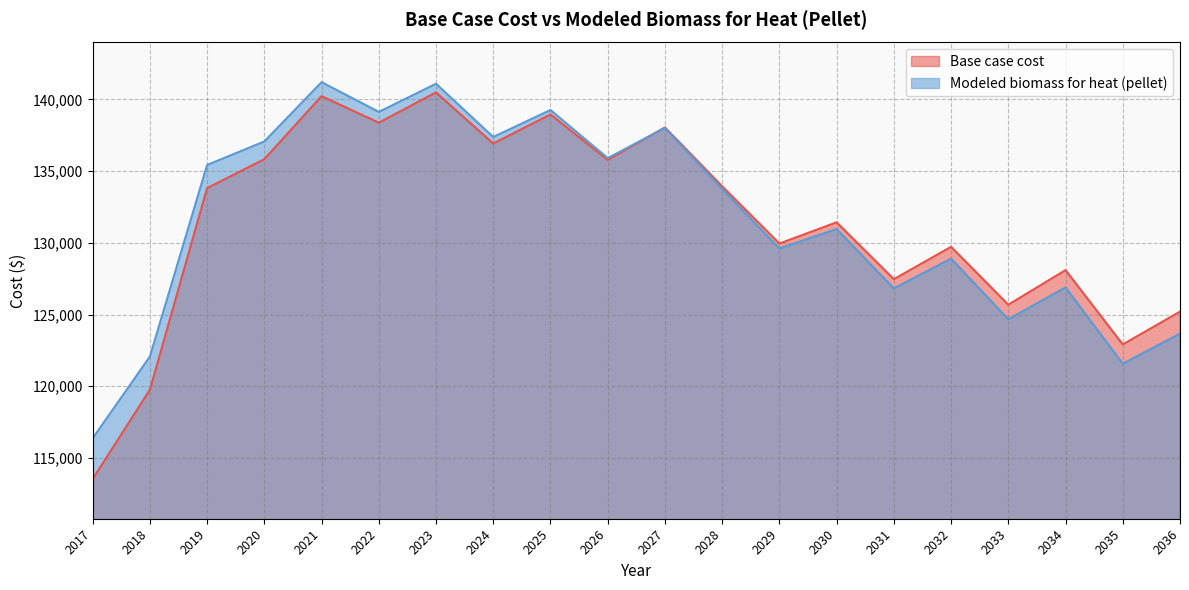

What is the total value across all series at 2022?

277495.2